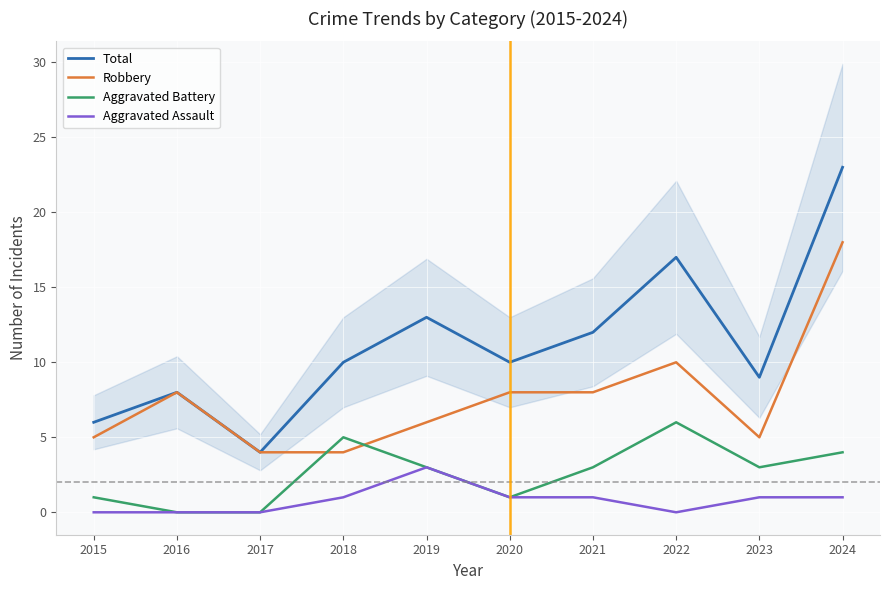

At which label is Total closest to 13?

2019